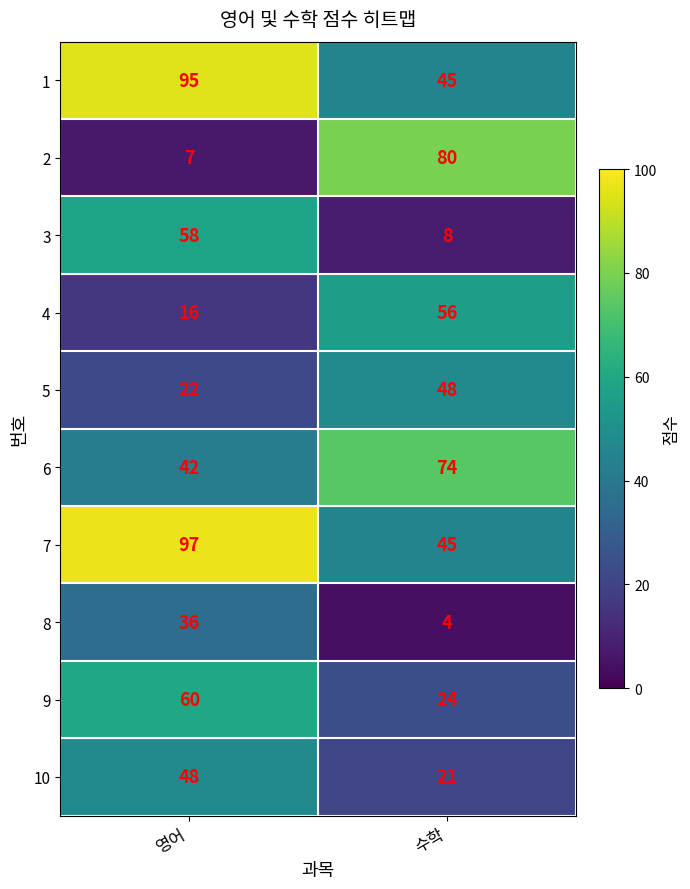

Rank the series at 영어 from lowest to highest value.

2, 4, 5, 8, 6, 10, 3, 9, 1, 7